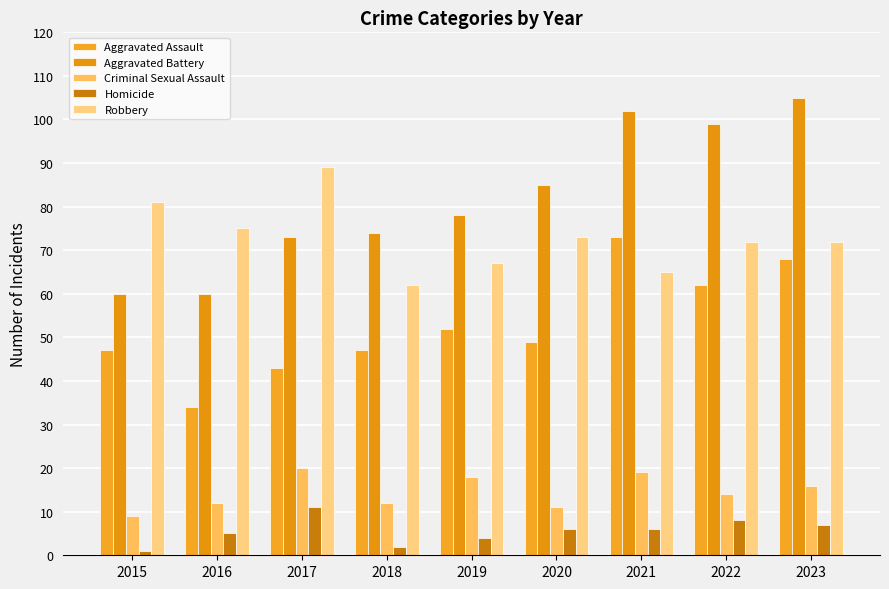

True or false: Aggravated Assault has a value of 73 at 2021.

True